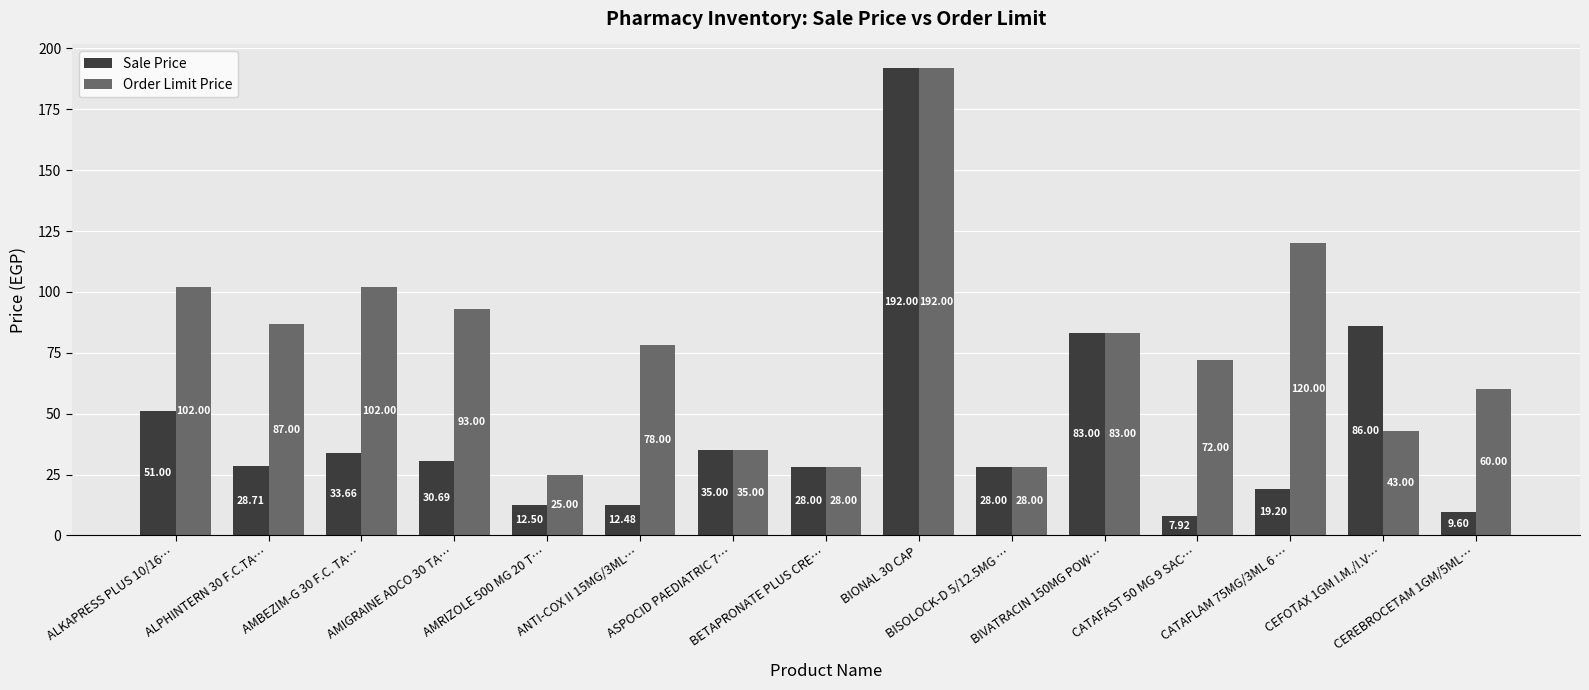

Read the Order Limit Price value at ALKAPRESS PLUS 10/16….

102.0